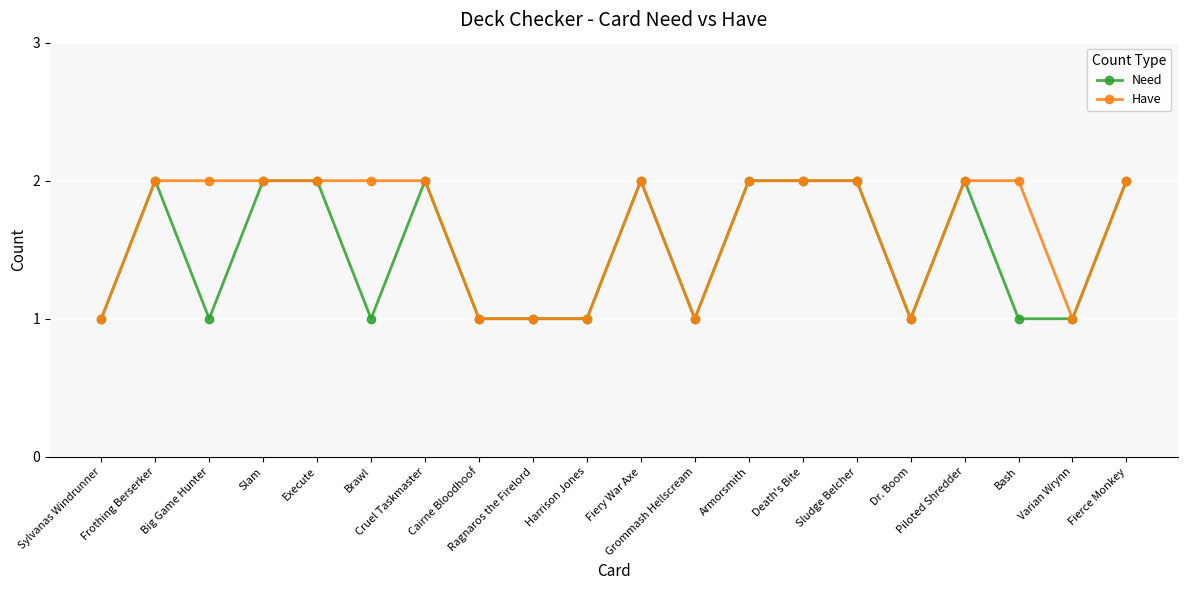

What are all the series names shown in the legend?

Need, Have